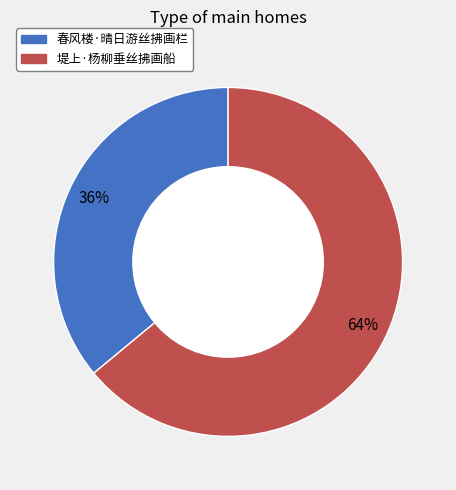

How many segments does this pie chart have?

2